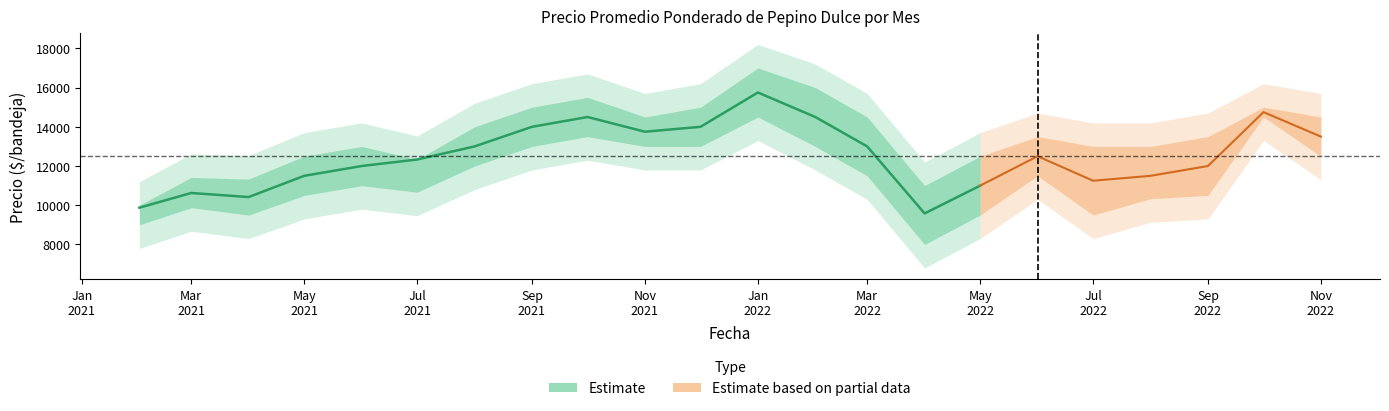

Is this an area chart (filled region under the line)?

No